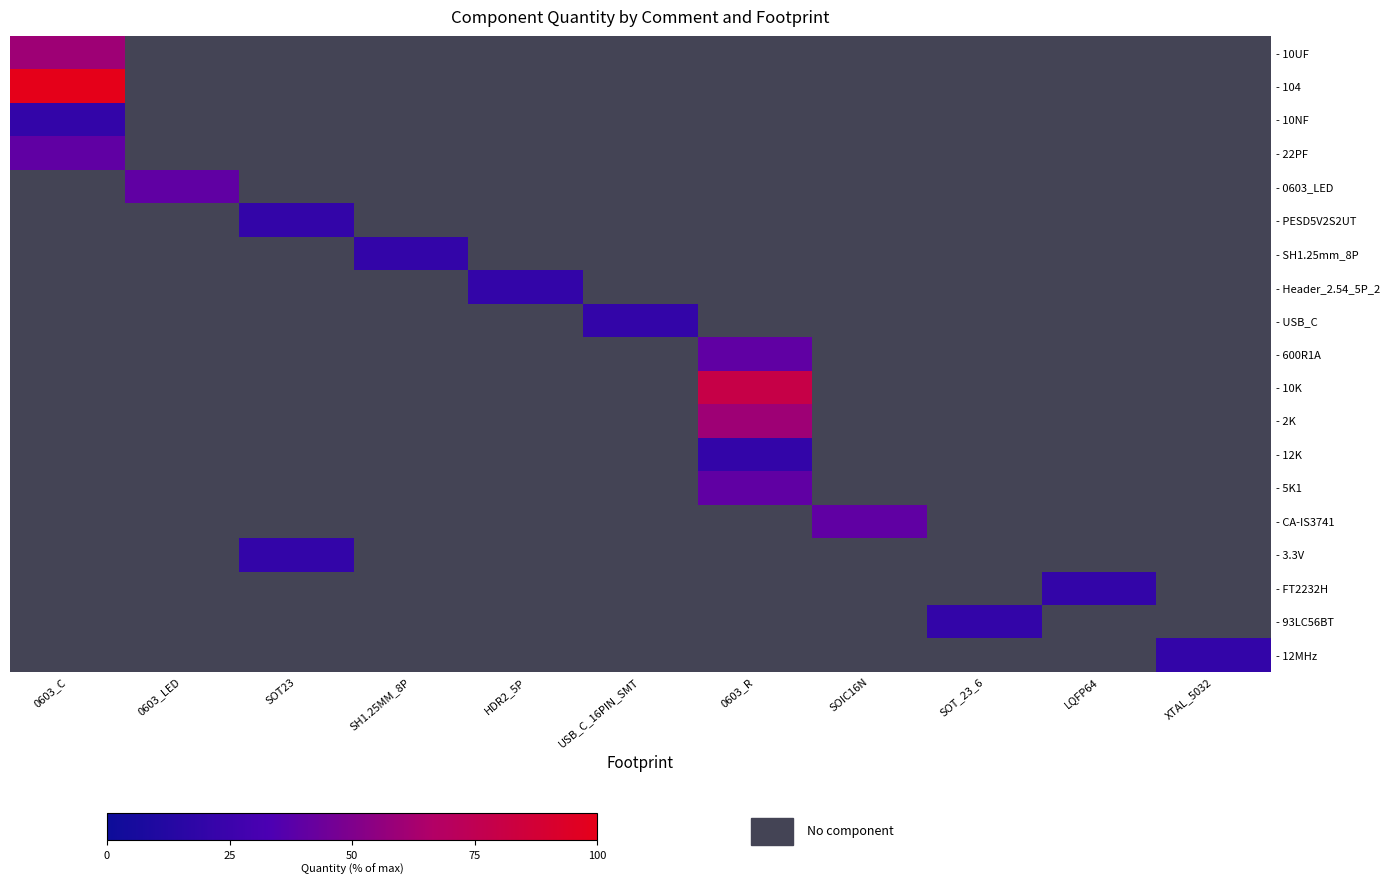

At how many categories does at least one series exceed 29?

4